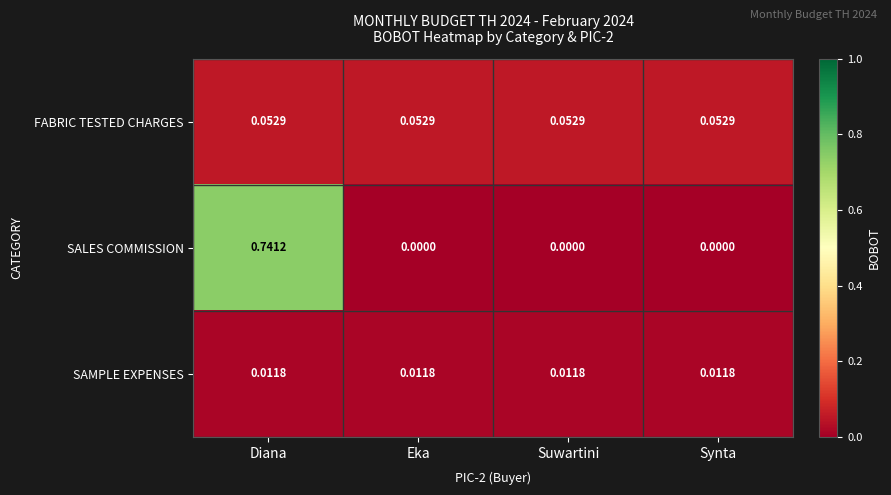

At Diana, list the series in order from largest to smallest.

SALES COMMISSION, FABRIC TESTED CHARGES, SAMPLE EXPENSES